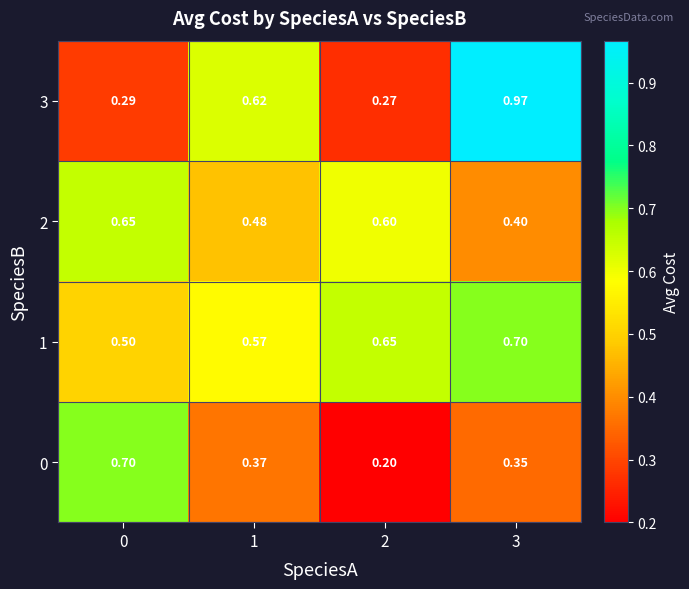

Is the value of 0 at 0 greater than the value of 3 at 1?

Yes